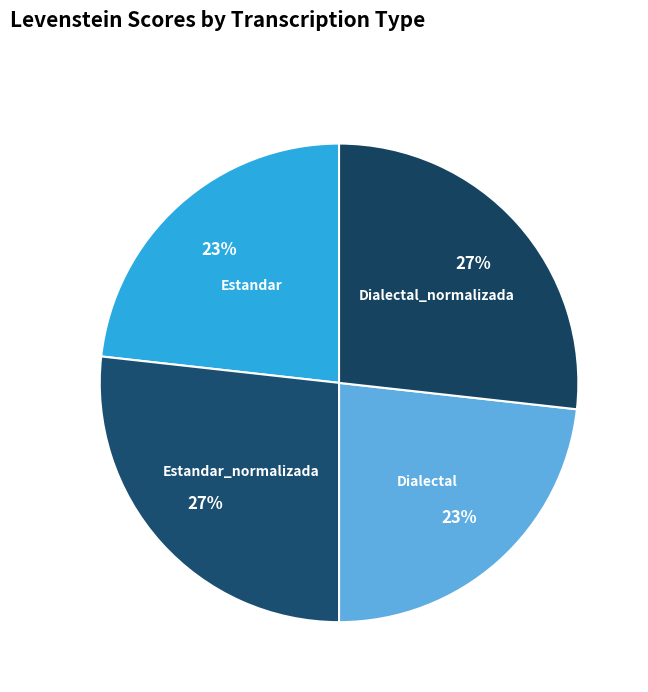

To the nearest percent, what is the difference between the Estandar and Estandar_normalizada slice percentages?

4%